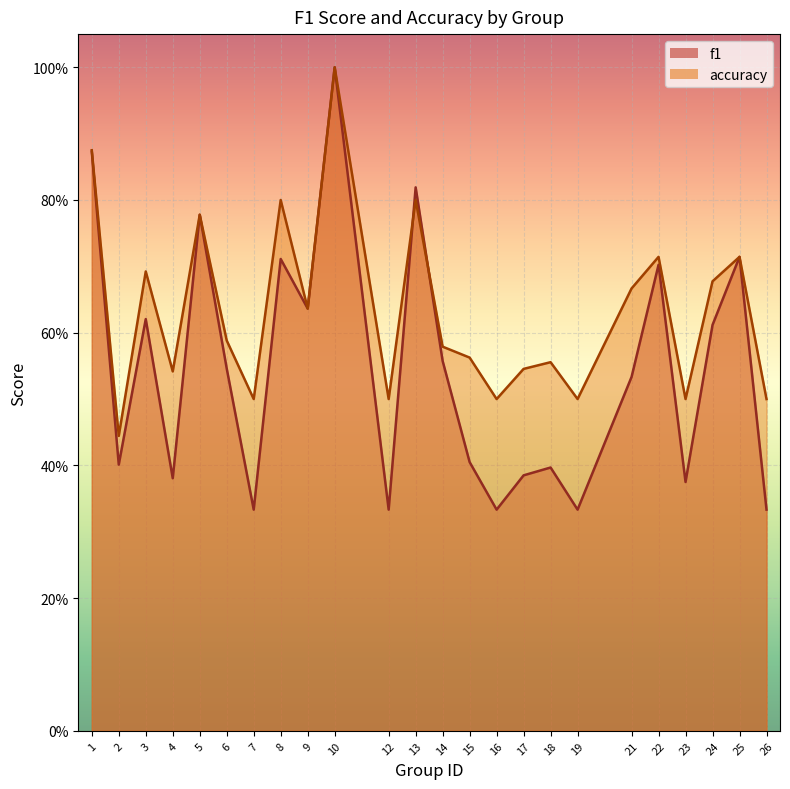

What is the value of the f1 point at the 12th from the left?

0.8